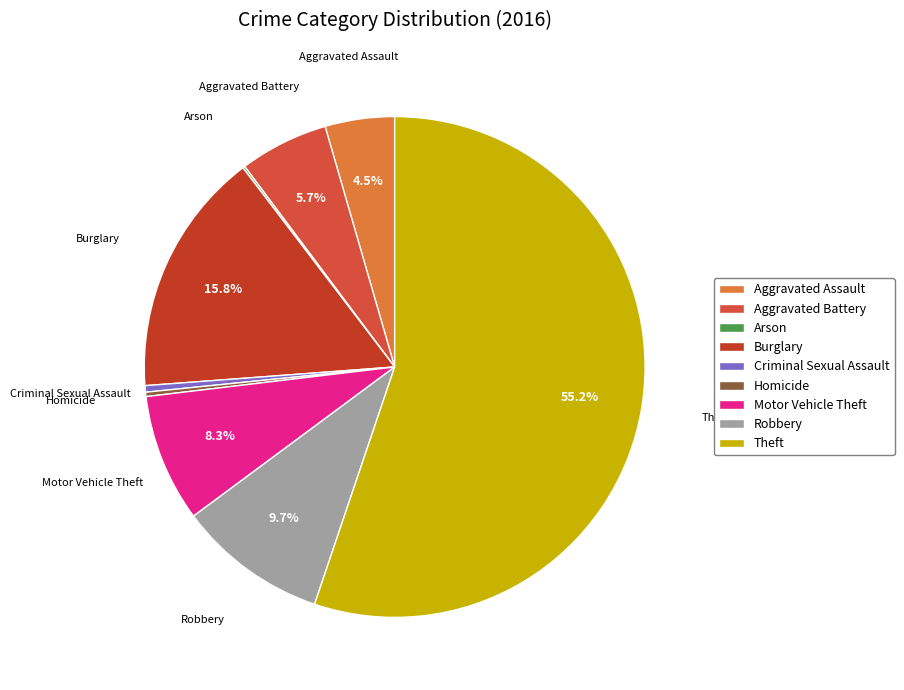

The Aggravated Battery slice represents 14% of the pie. True or false?

False